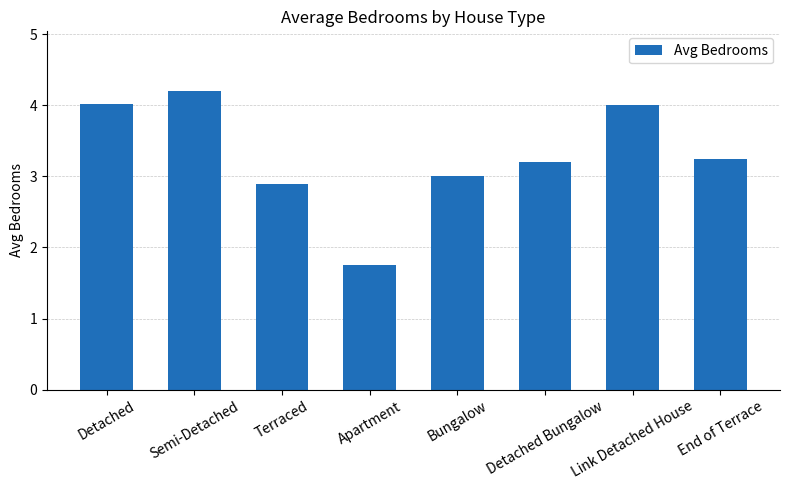

At which label is the value closest to 2?

Apartment